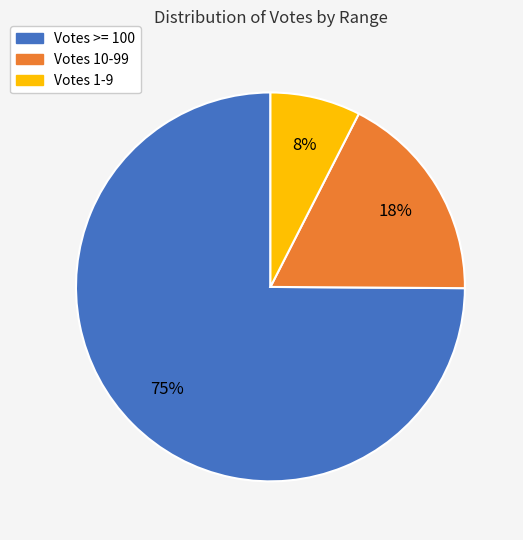

Count the number of slices in the pie.

3